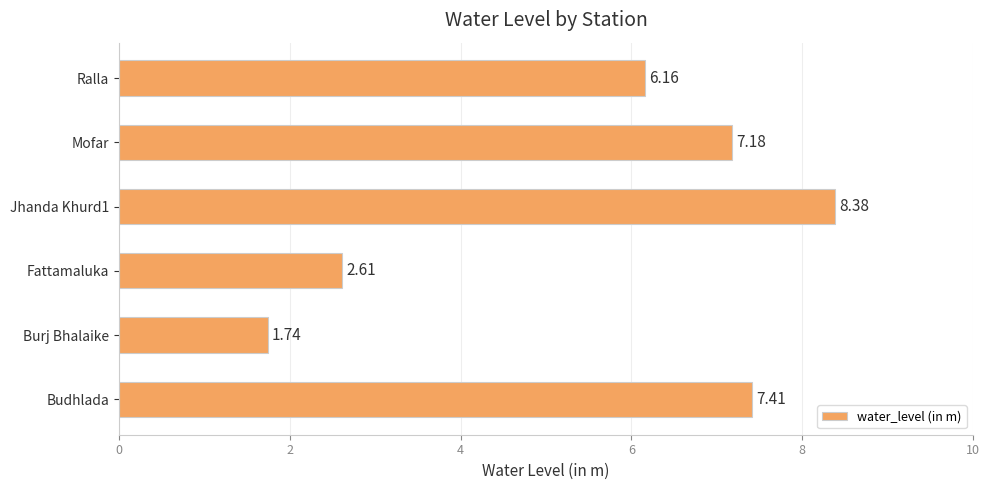

Which category has the lowest value across all series?

Burj Bhalaike